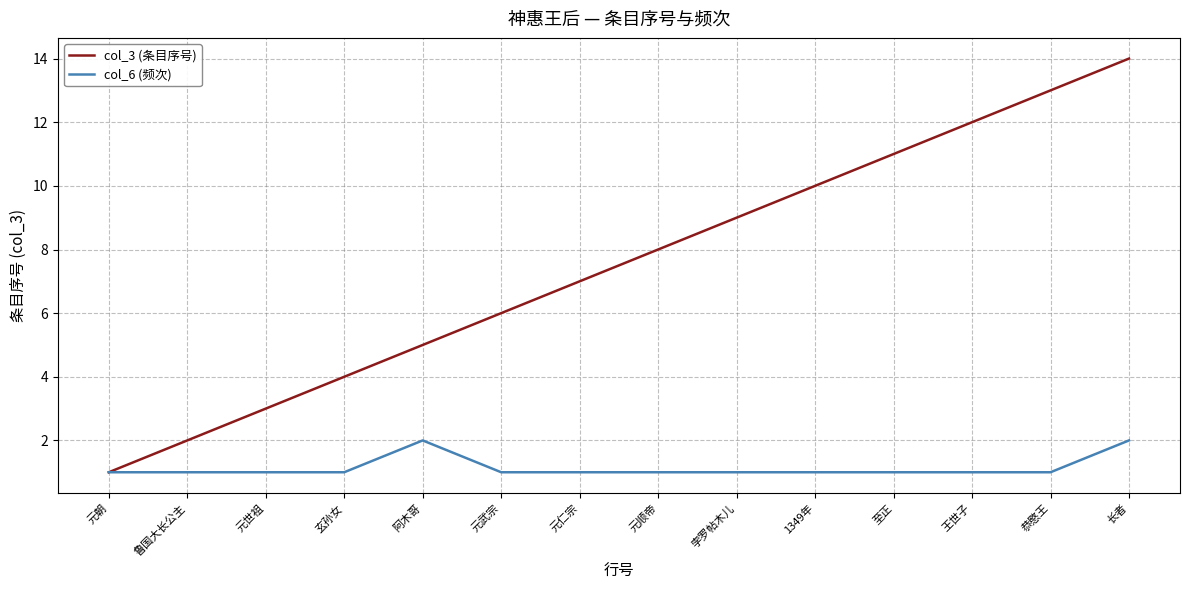

What is the difference between the highest and lowest values at 孛罗帖木儿?

8